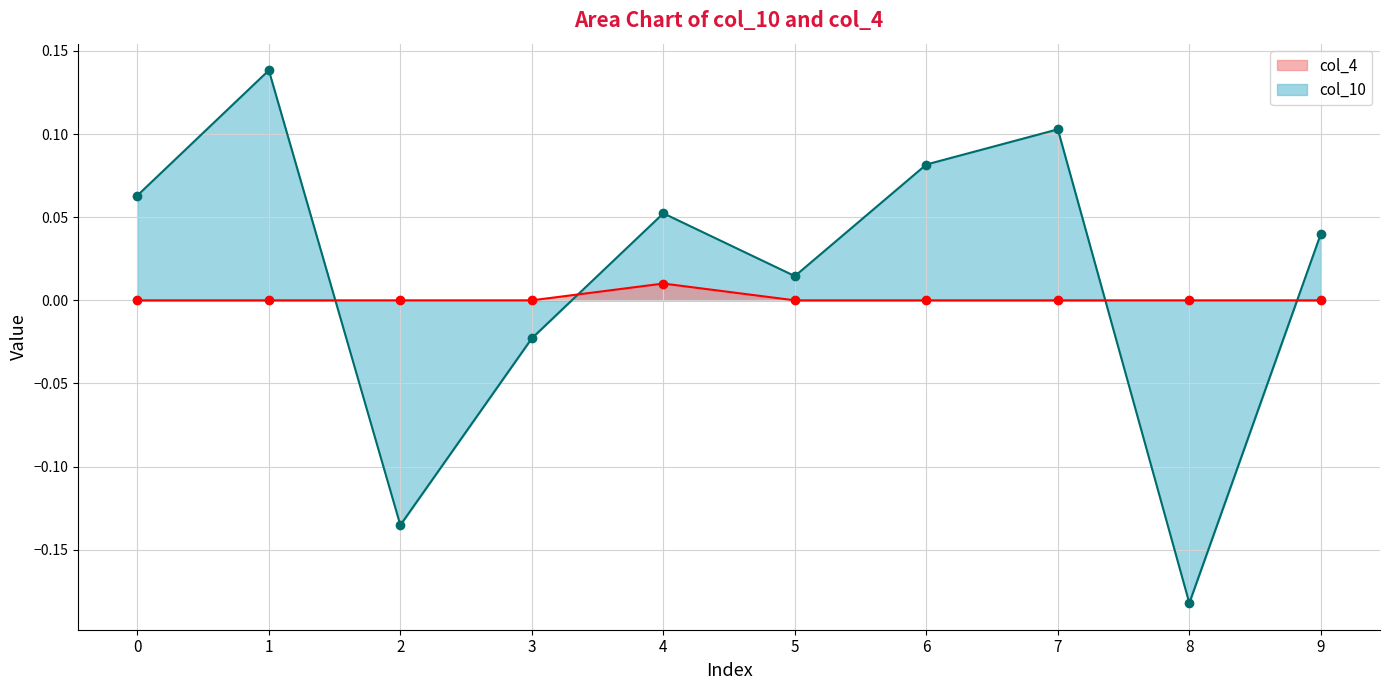

How many series are shown in this chart?

2